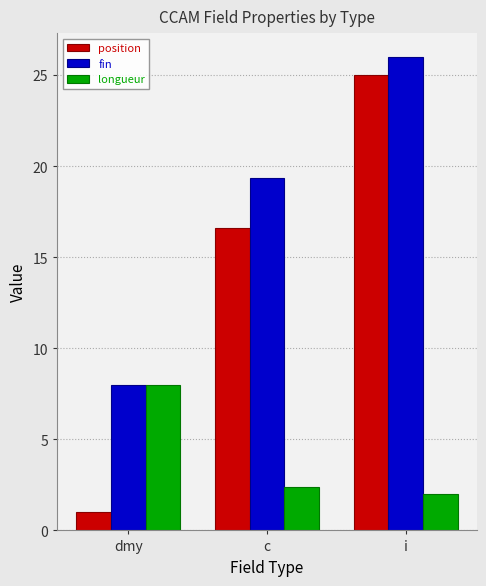

The value of fin at c is 19.4. True or false?

True